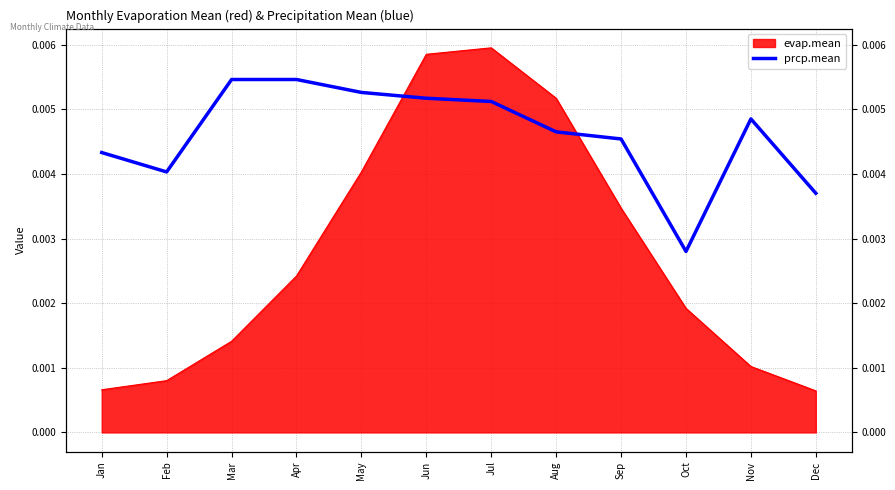

How many lines are shown in the chart?

1